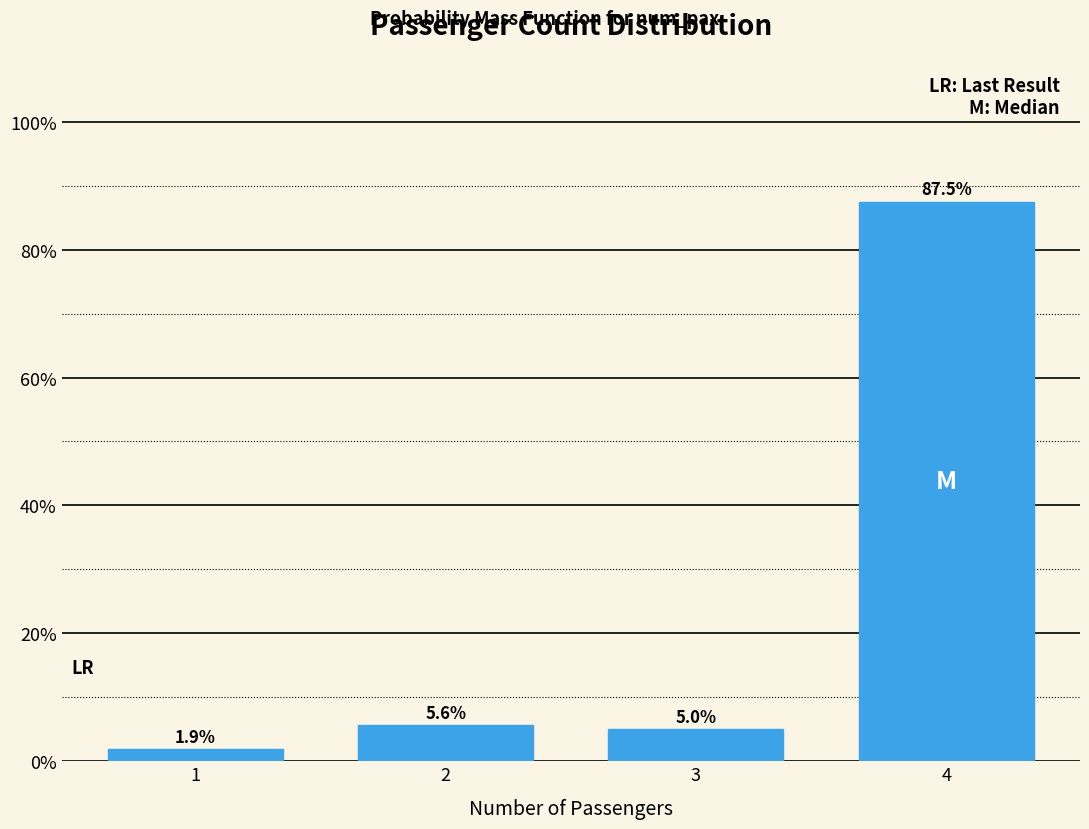

Reading left to right, what are all the values shown in this chart?

1.9	5.6	5.0	87.5